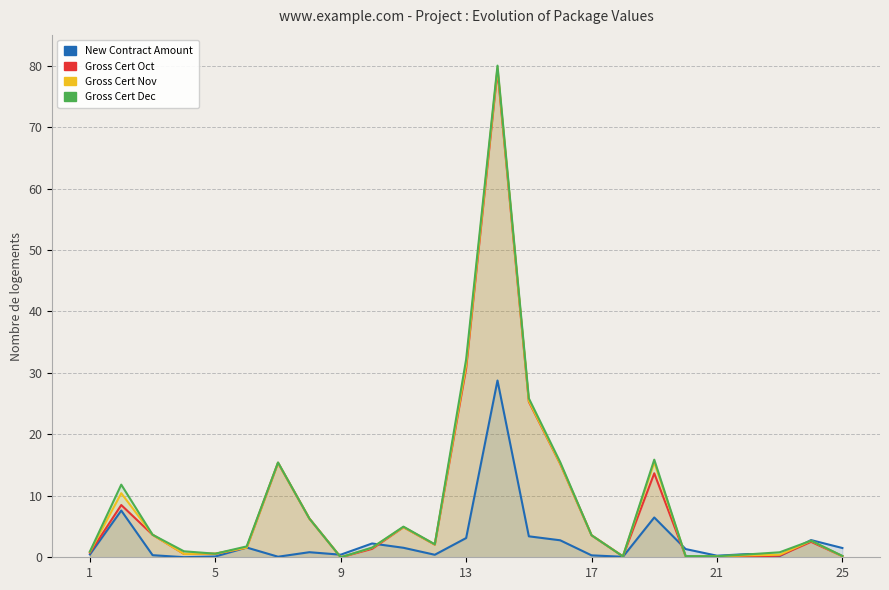

Reading right to left, transcribe all the data shown in this chart.

New Contract Amount: 1.5	2.8	0.2	0.5	0.3	1.3	6.5	0.1	0.3	2.8	3.4	28.8	3.1	0.4	1.5	2.2	0.4	0.8	0.1	1.6	0.1	0.0	0.3	7.6	0.5
Gross Cert Oct: 0.2	2.5	0.3	0.1	0.2	0.2	13.7	0.1	3.6	15.2	25.3	79.2	30.7	2.1	4.9	1.4	0.0	6.3	15.4	1.6	0.6	0.5	3.7	8.5	0.7
Gross Cert Nov: 0.2	2.7	0.4	0.3	0.2	0.2	15.5	0.1	3.6	15.2	25.4	79.6	31.3	2.1	4.9	1.5	0.0	6.3	15.4	1.6	0.6	0.5	3.7	10.4	0.9
Gross Cert Dec: 0.2	2.7	0.8	0.5	0.2	0.2	15.9	0.1	3.6	15.5	25.9	80.0	32.2	2.1	5.0	1.6	0.0	6.3	15.4	1.8	0.6	1.0	3.7	11.8	0.9